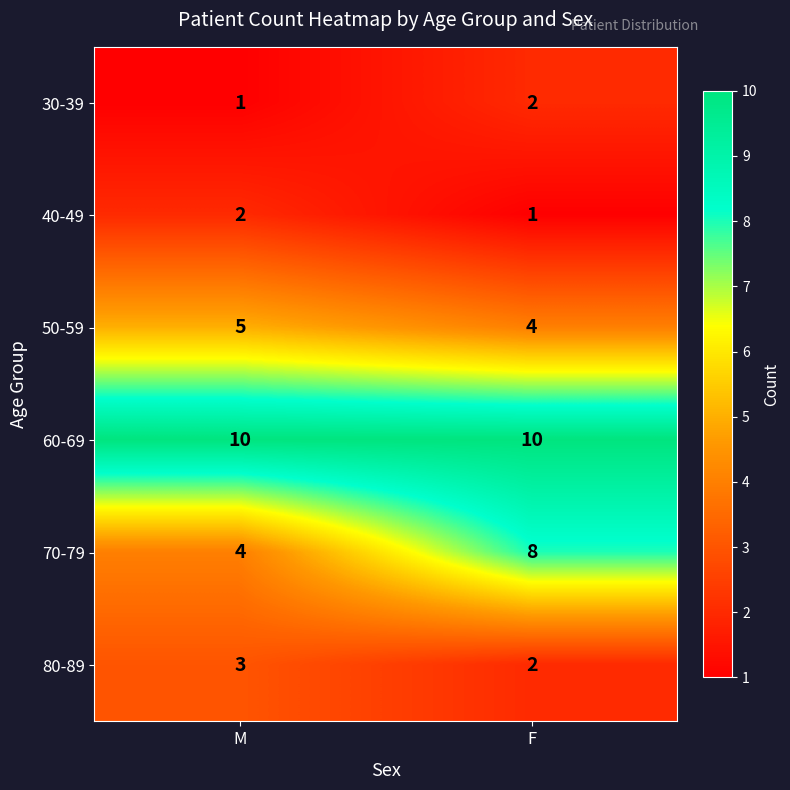

What is the minimum value shown in the chart?

1